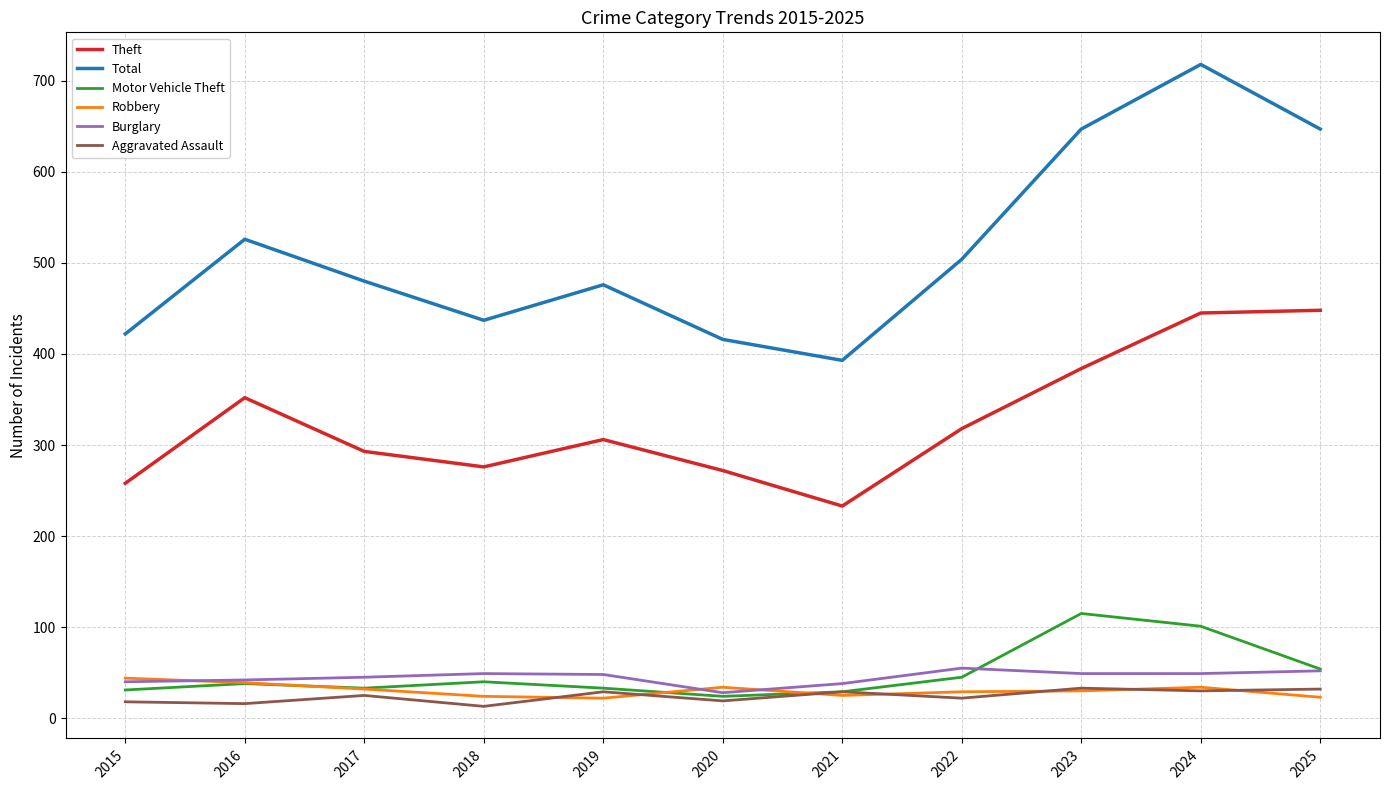

Rank the series by their maximum value, from lowest to highest.

Aggravated Assault, Robbery, Burglary, Motor Vehicle Theft, Theft, Total